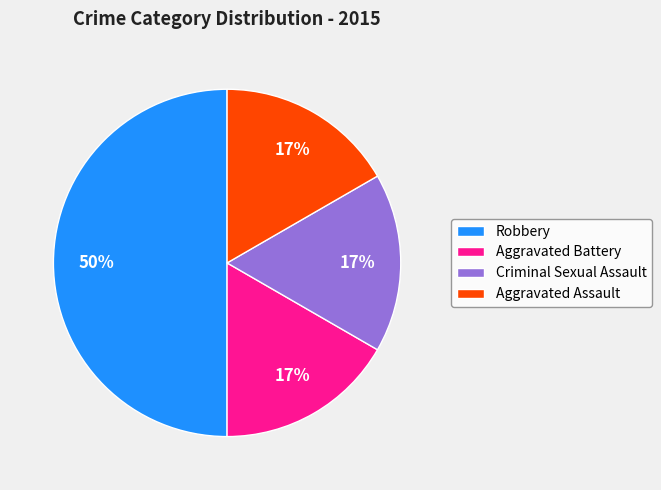

Which has a higher value, Robbery or Aggravated Battery?

Robbery